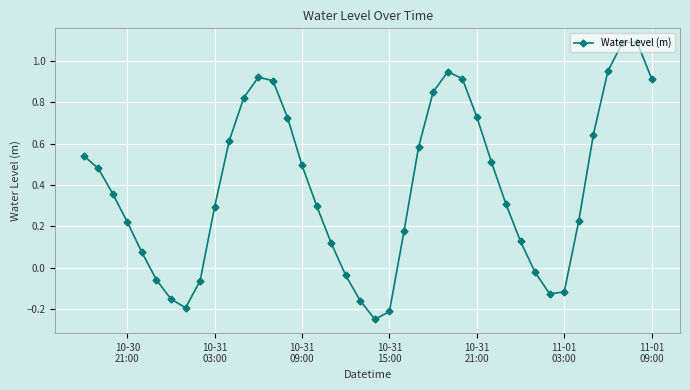

What is the difference between the maximum and minimum values?

1.3